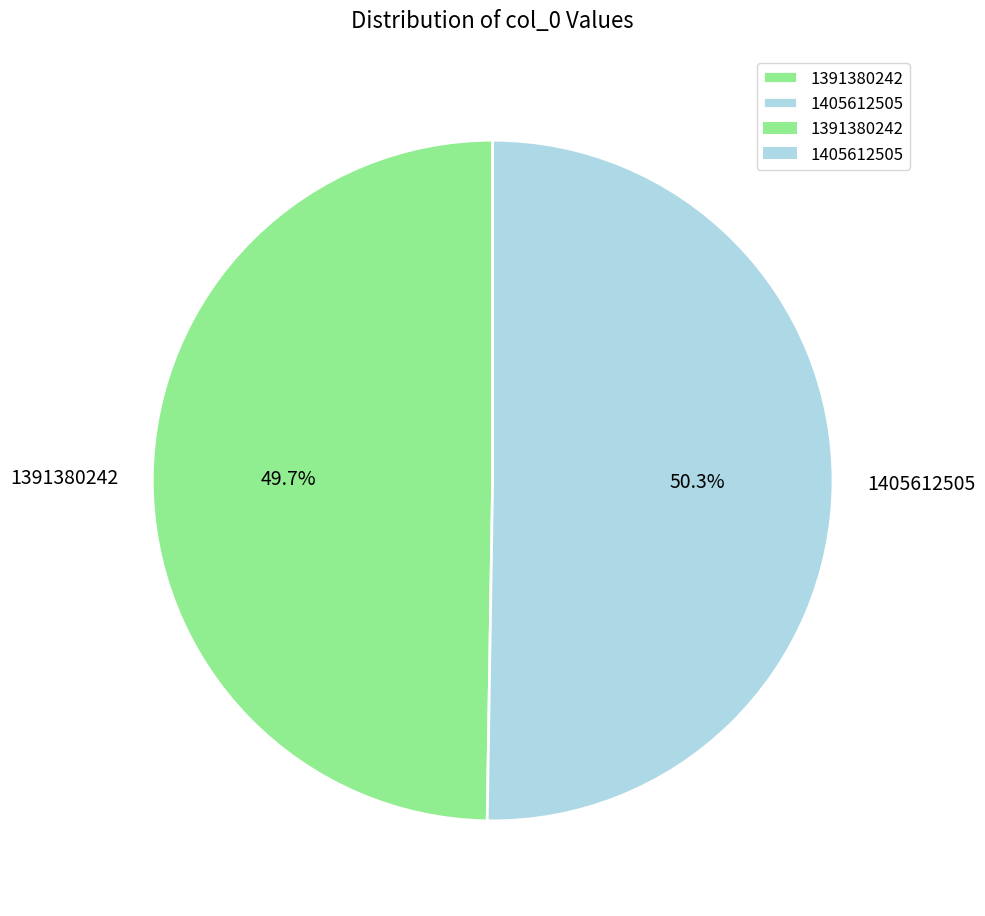

To the nearest percent, what is the difference between the largest and smallest slice percentages?

1%